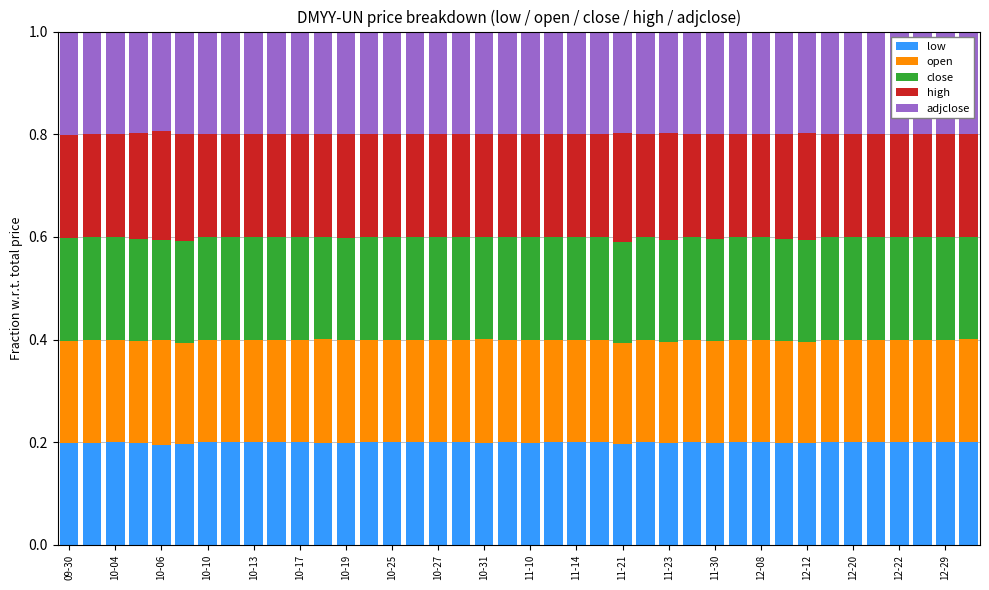

What is the sum of all low values?

8.0